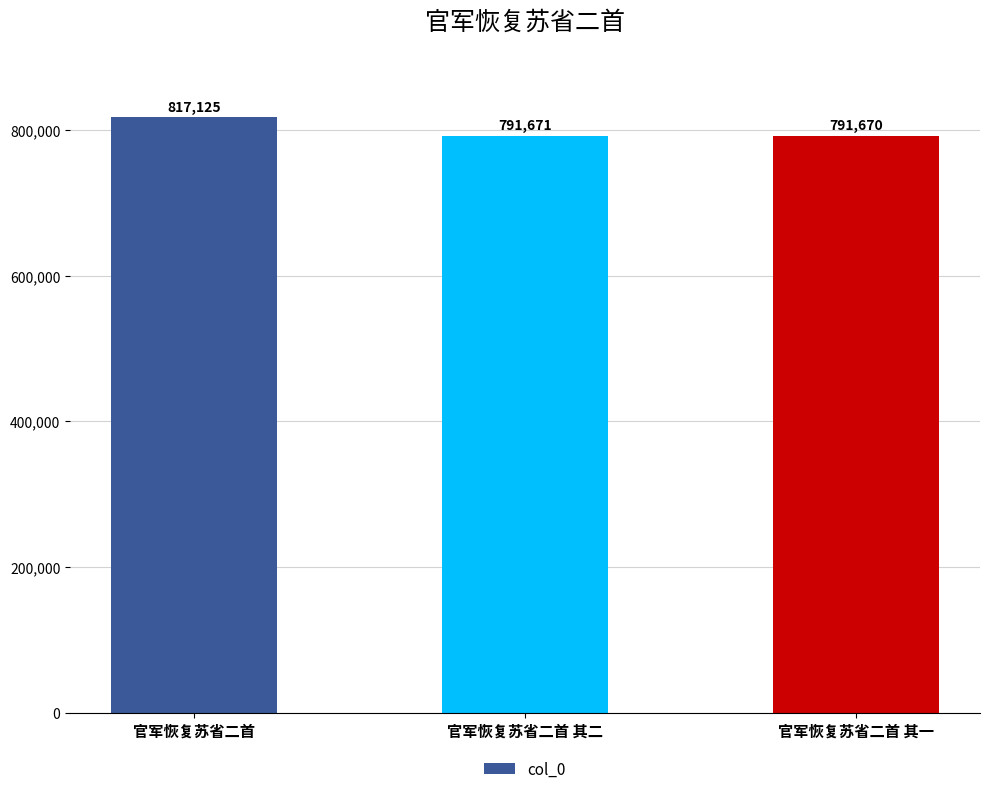

Approximately how many times larger is the value at 官军恢复苏省二首 其一 compared to 官军恢复苏省二首 其二?

1.0